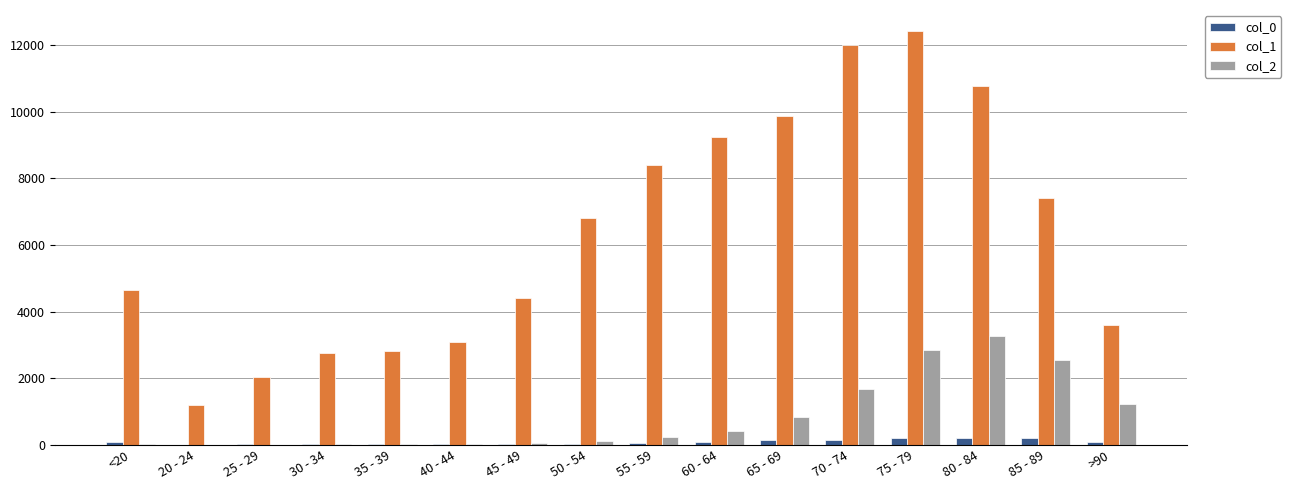

What is the greatest value displayed?

12434